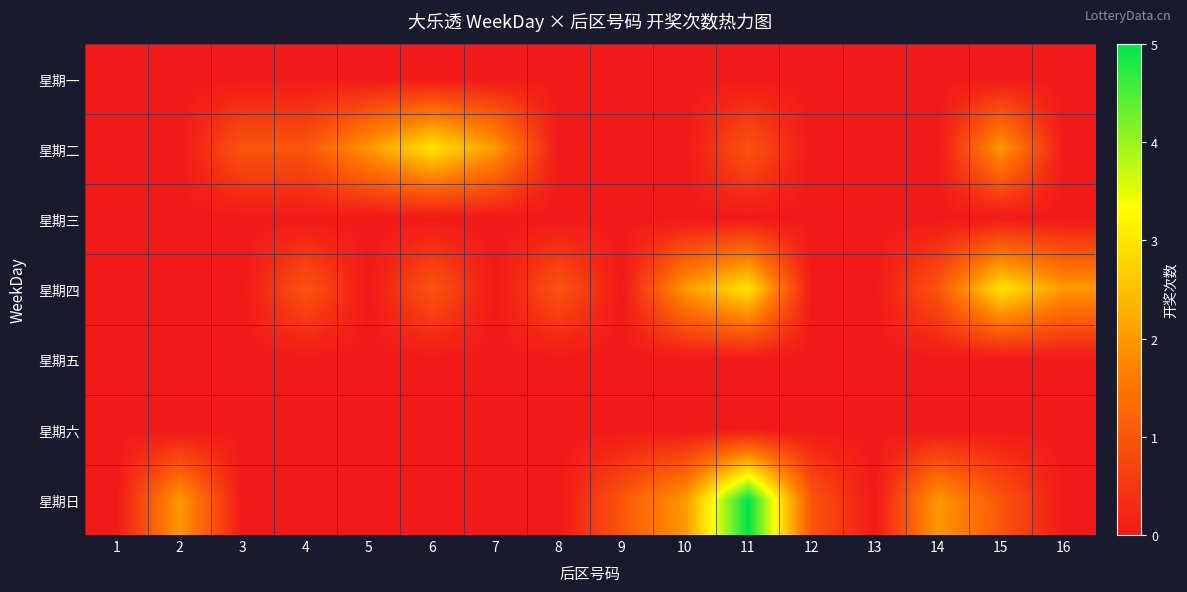

Reading left to right, transcribe all the data shown in this chart.

星期一: 1=0	2=0	3=0	4=0	5=0	6=0	7=0	8=0	9=0	10=0	11=0	12=0	13=0	14=0	15=0	16=0
星期二: 1=0	2=0	3=1	4=1	5=2	6=3	7=2	8=0	9=0	10=0	11=1	12=0	13=0	14=0	15=2	16=0
星期三: 1=0	2=0	3=0	4=0	5=0	6=0	7=0	8=0	9=0	10=0	11=0	12=0	13=0	14=0	15=0	16=0
星期四: 1=0	2=0	3=0	4=1	5=0	6=1	7=0	8=1	9=0	10=2	11=3	12=0	13=0	14=1	15=3	16=2
星期五: 1=0	2=0	3=0	4=0	5=0	6=0	7=0	8=0	9=0	10=0	11=0	12=0	13=0	14=0	15=0	16=0
星期六: 1=0	2=0	3=0	4=0	5=0	6=0	7=0	8=0	9=0	10=0	11=0	12=0	13=0	14=0	15=0	16=0
星期日: 1=0	2=2	3=0	4=0	5=0	6=0	7=0	8=0	9=1	10=2	11=5	12=1	13=0	14=2	15=1	16=0